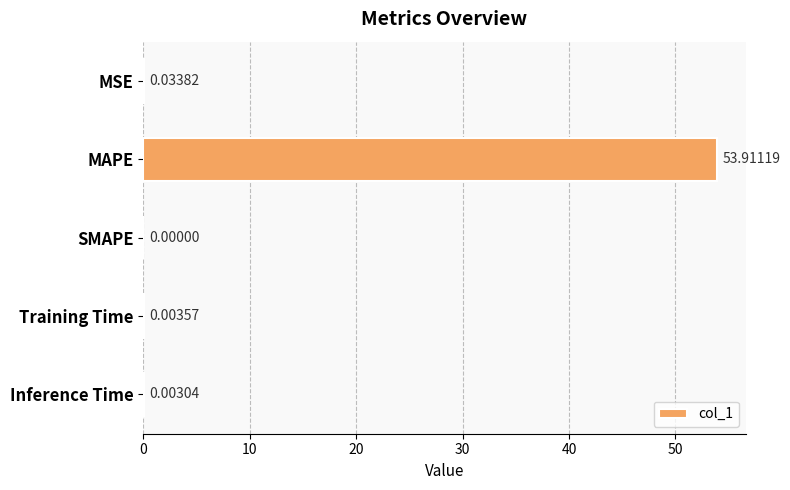

At which label is the value closest to 26?

MSE